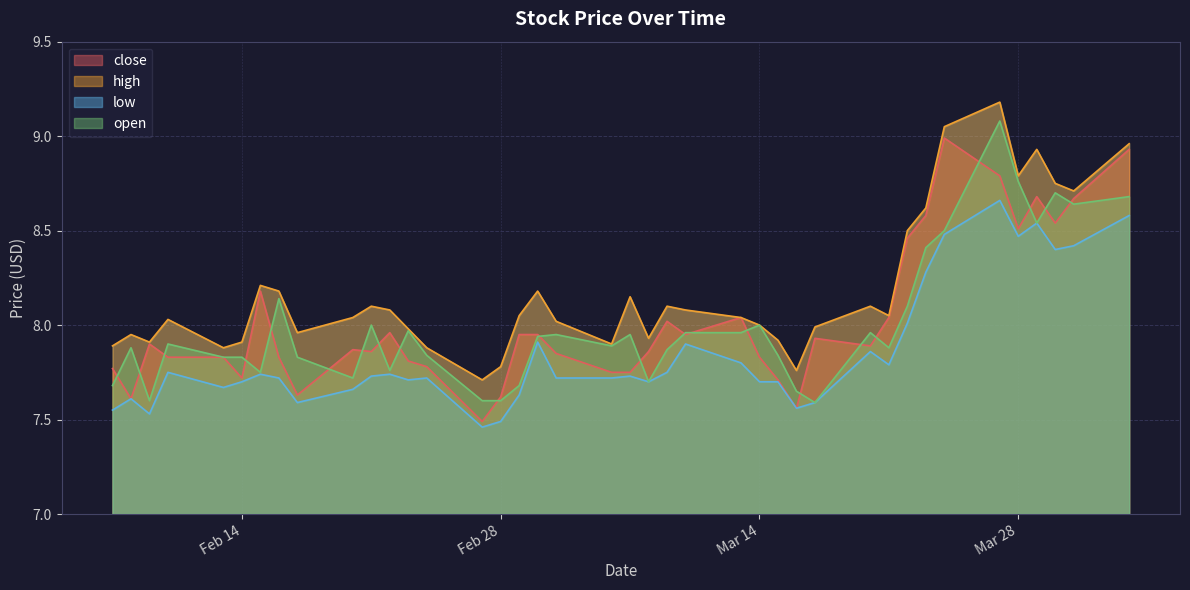

What is the total value across all series at 2023-03-31?

34.4